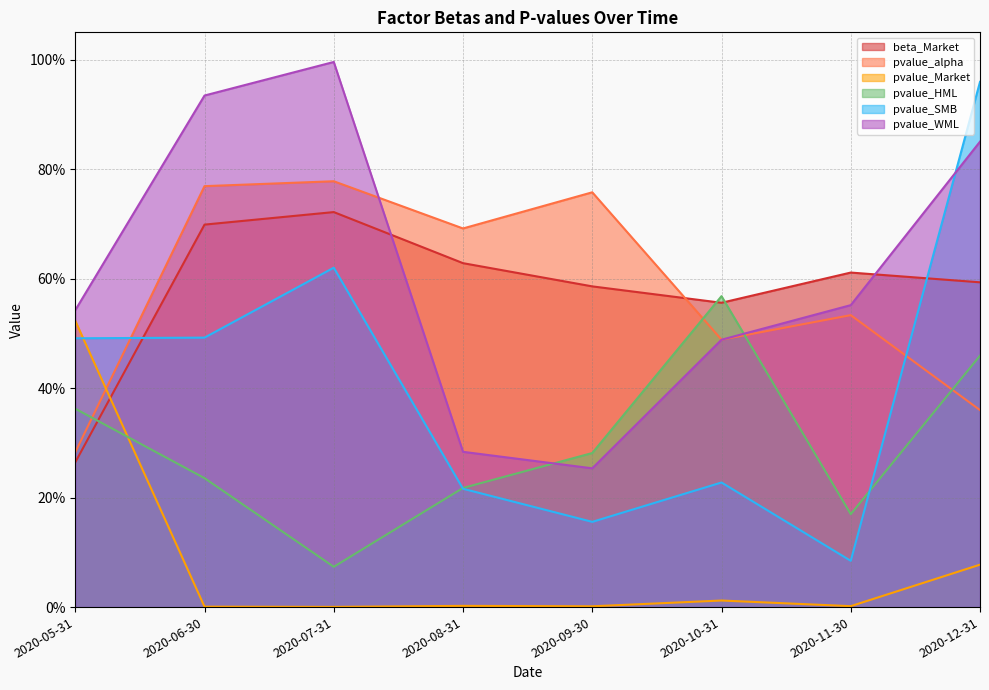

What is the label of the 3rd point from the left?

2020-07-31